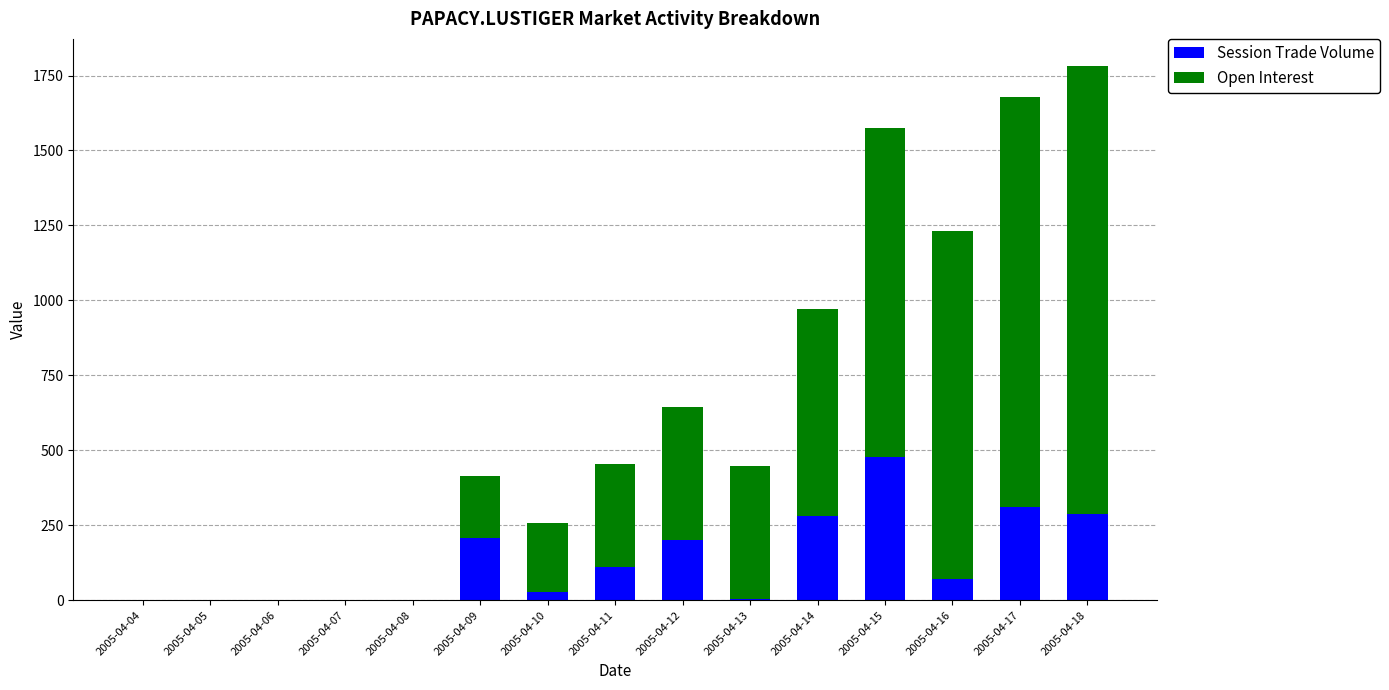

How many distinct data groups are displayed?

2